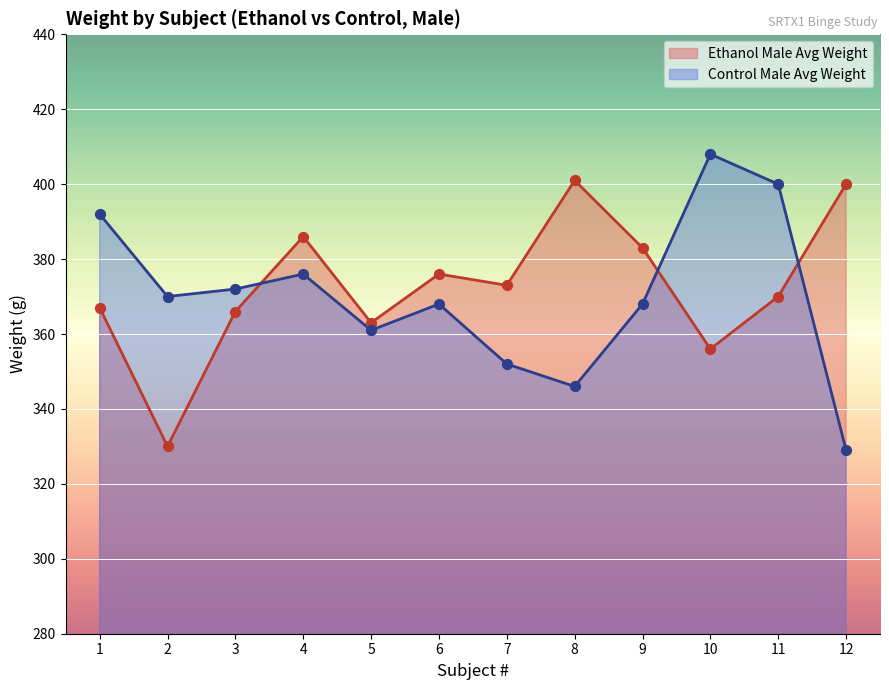

At which category is the sum across all series the highest?

11